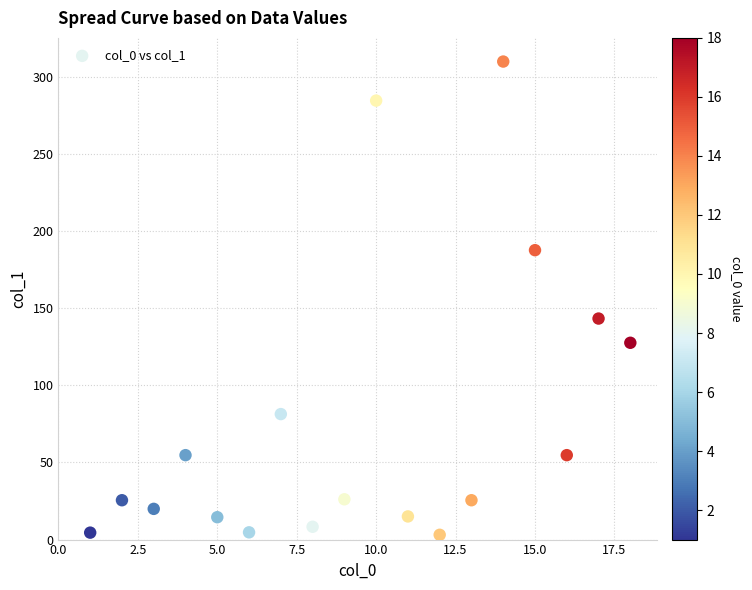

What Y value in the scatter plot is closest to 156?

143.2